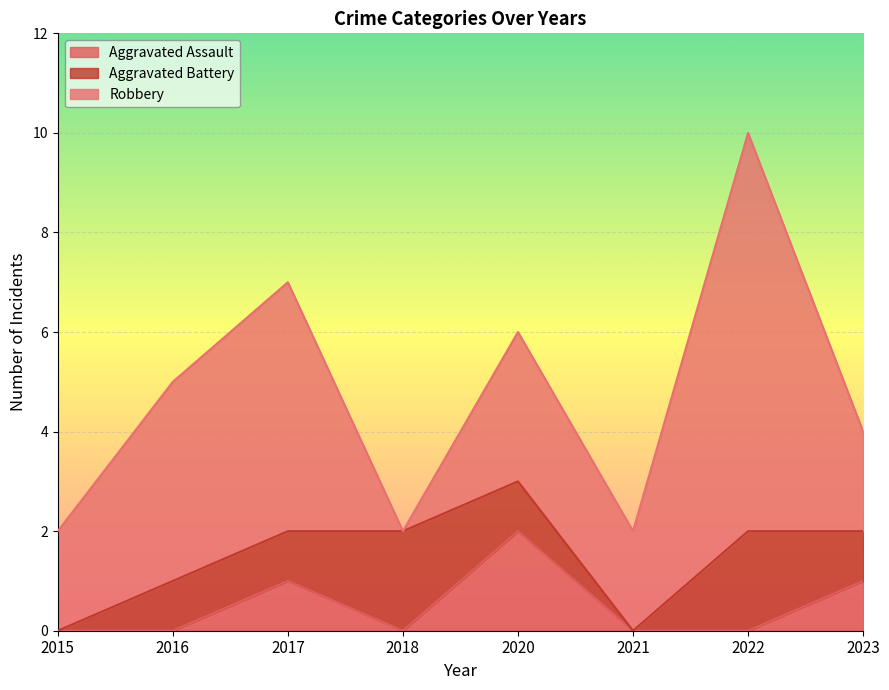

True or false: Robbery has more than 1 points higher than both neighbors.

True